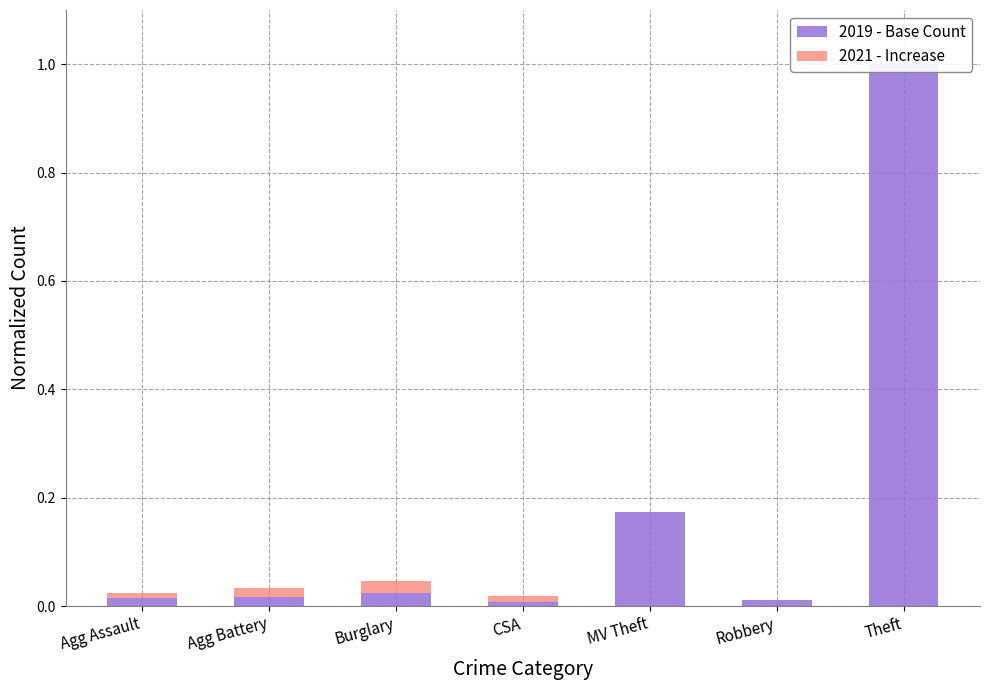

Is it true that 2019 - Base Count equals 0.0 at Agg Assault?

True